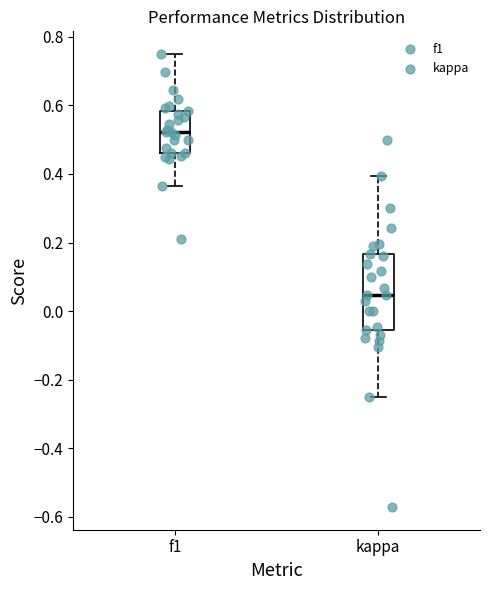

Comparing the boxes themselves (not the whiskers), which one is the tallest?

kappa